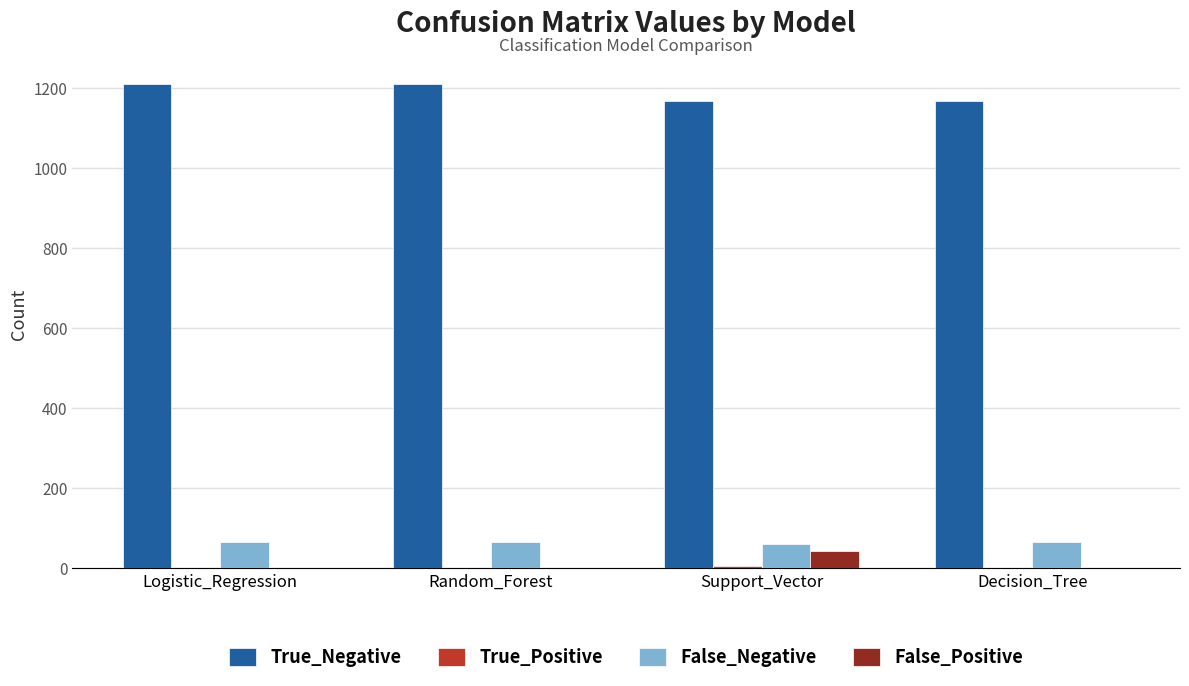

What is the total value across all series at Decision_Tree?

1235